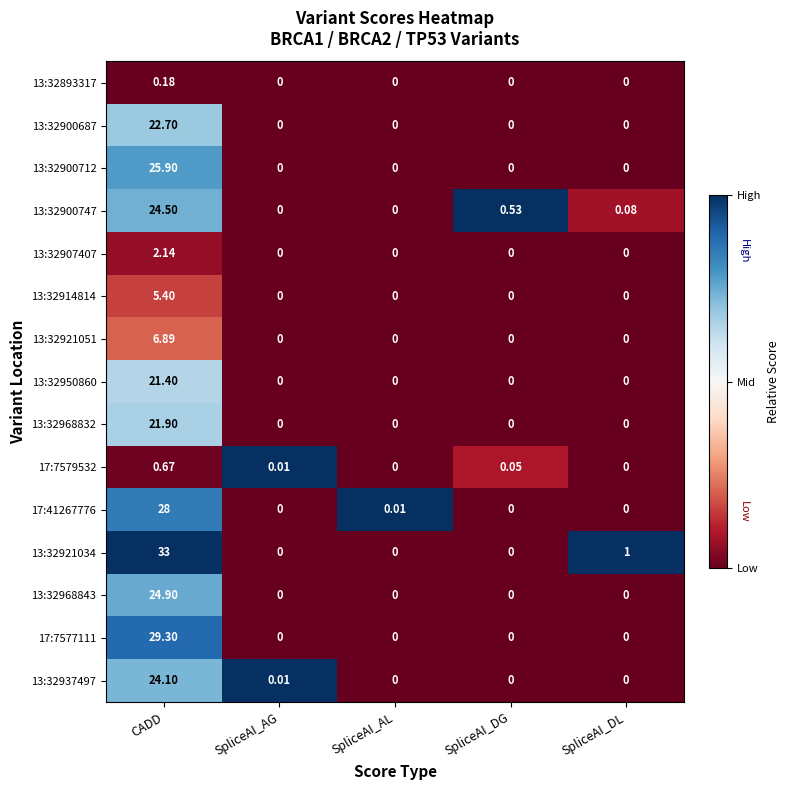

Is the value of 17:41267776 at SpliceAI_AL greater than the value of 13:32921051 at SpliceAI_DG?

Yes